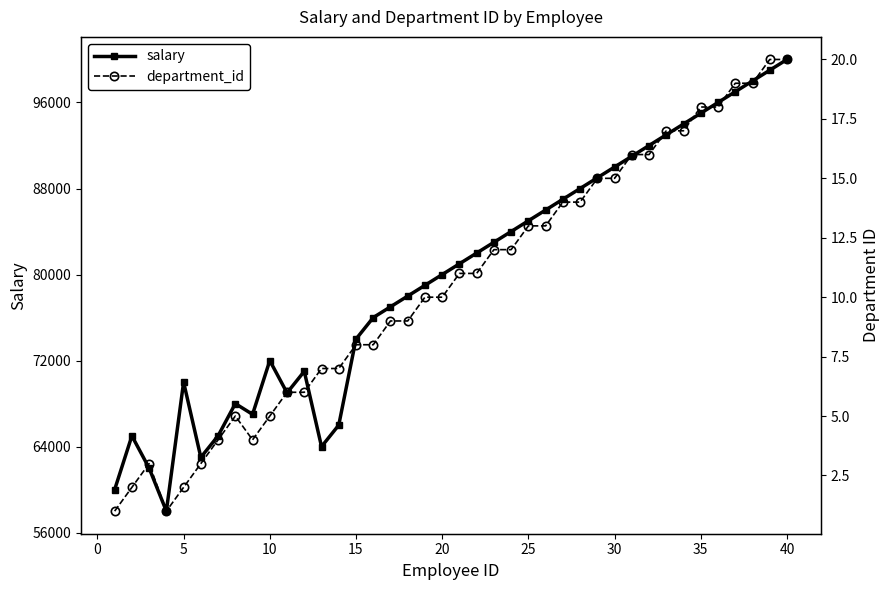

What is the value of the salary point at the 2nd from the left?

65000